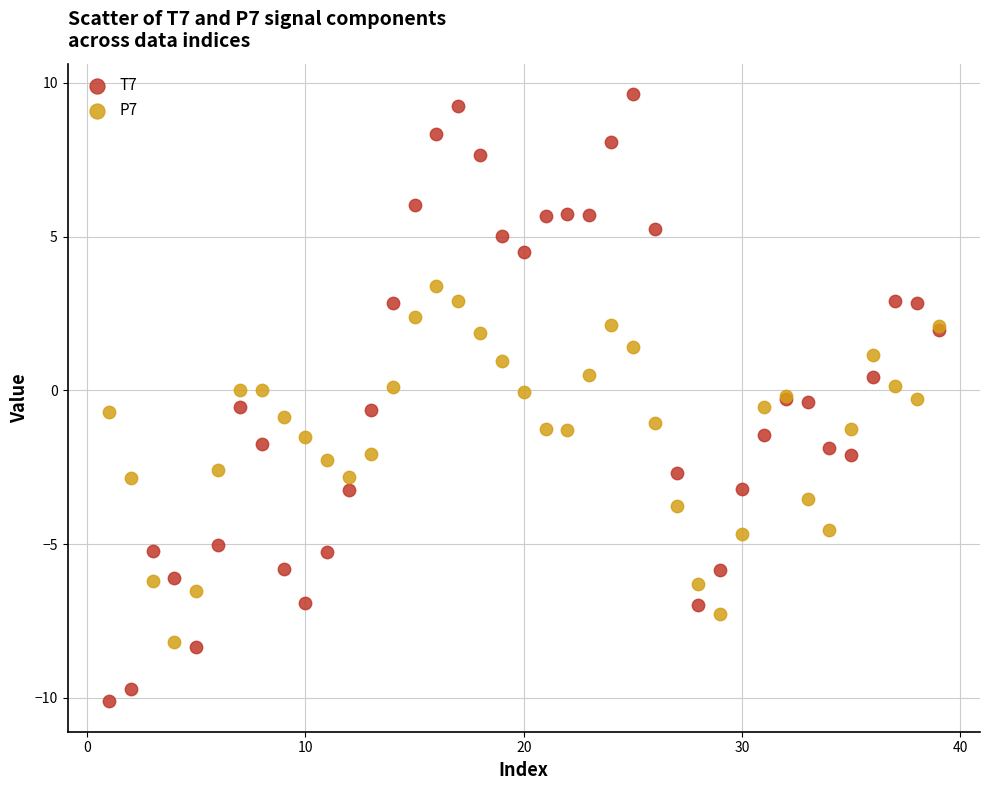

Which series has the largest Y range (max minus min)?

T7